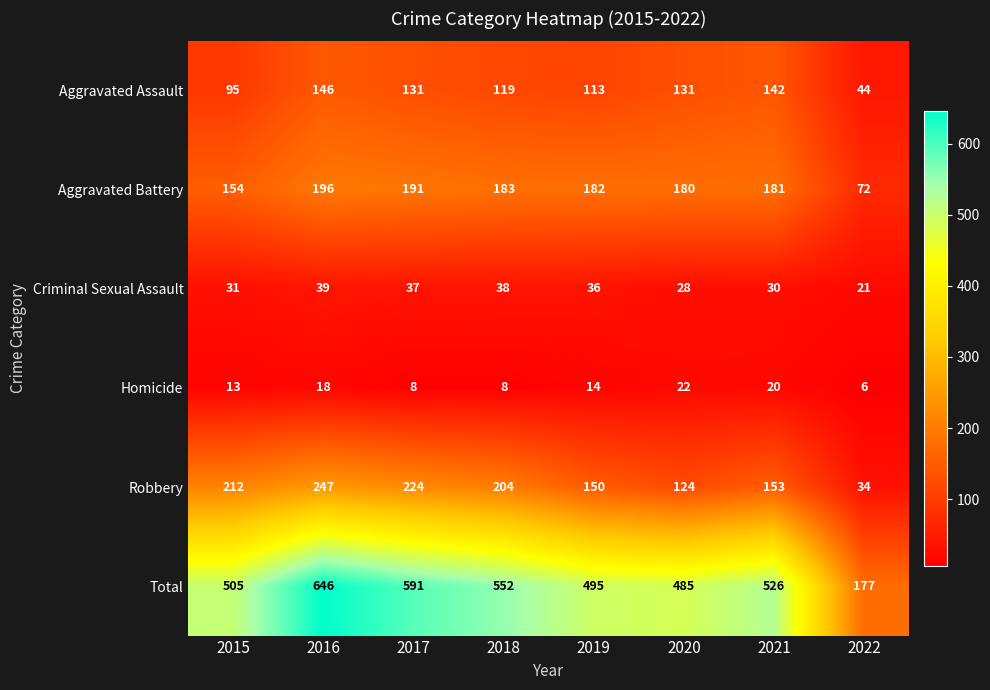

Rank the series at 2019 from highest to lowest value.

Total, Aggravated Battery, Robbery, Aggravated Assault, Criminal Sexual Assault, Homicide